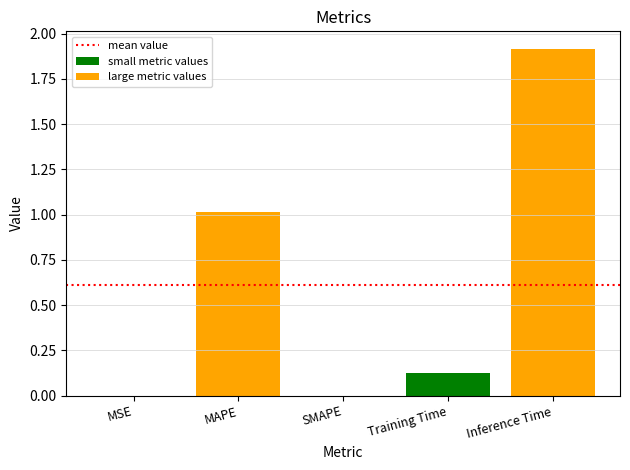

Reading left to right, extract all data points from this chart.

0.0	1.0	0.0	0.1	1.9